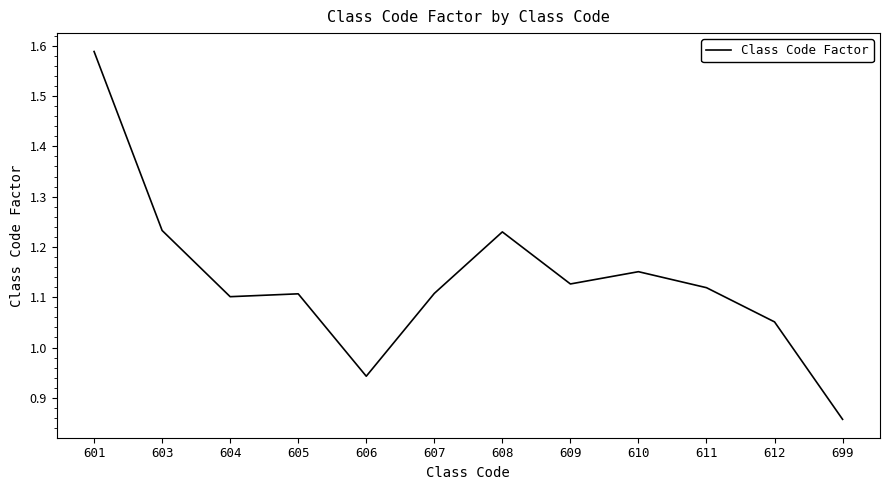

How many distinct data groups are displayed?

1